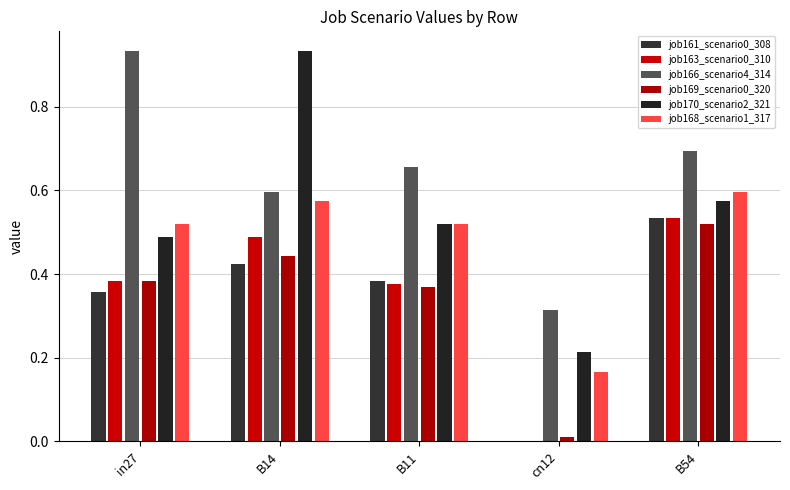

At which label does job163_scenario0_310 reach its peak?

B54